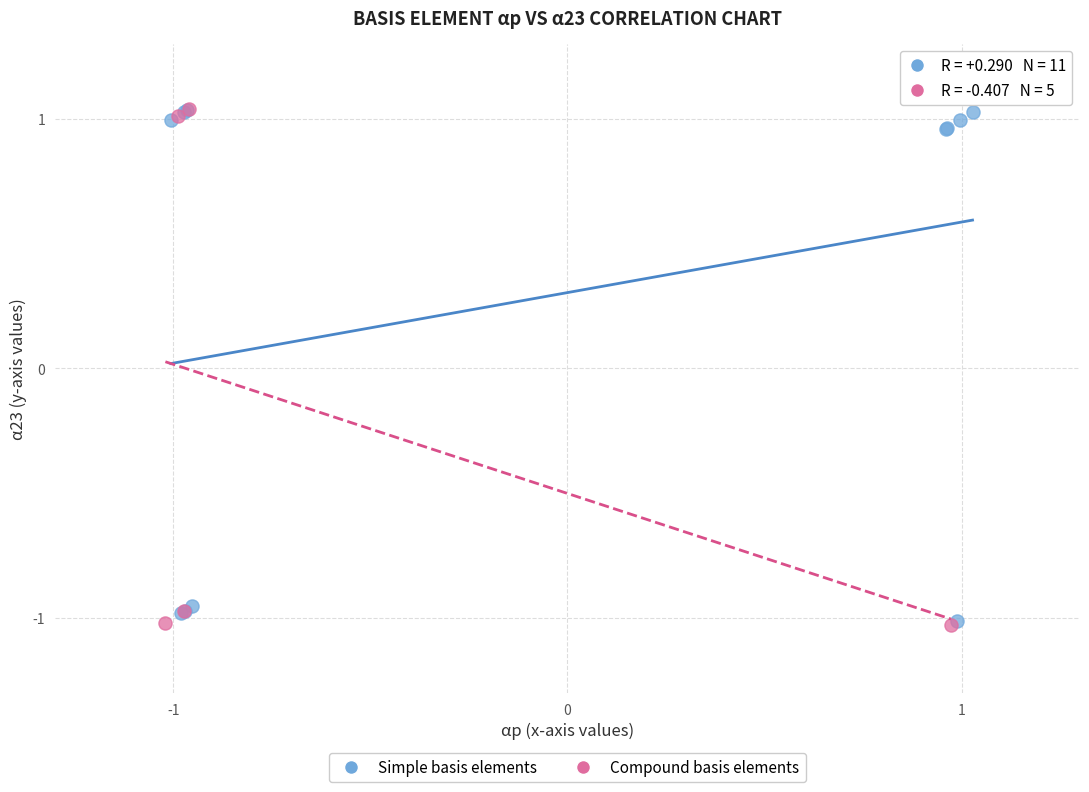

What are all the series names shown in the legend?

Simple basis elements, Compound basis elements